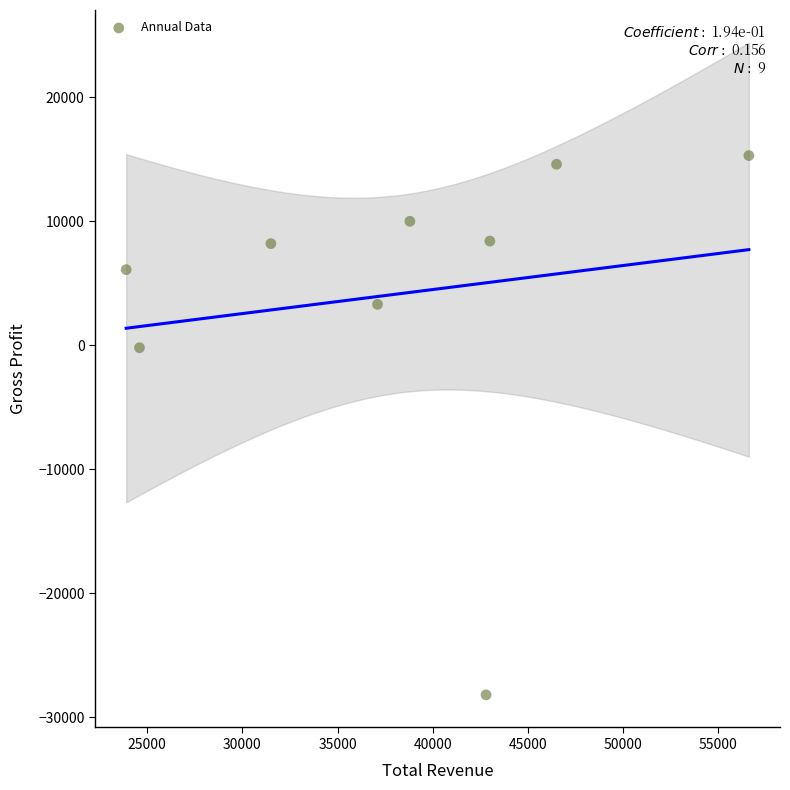

What is the range of X values (max minus min)?

32700